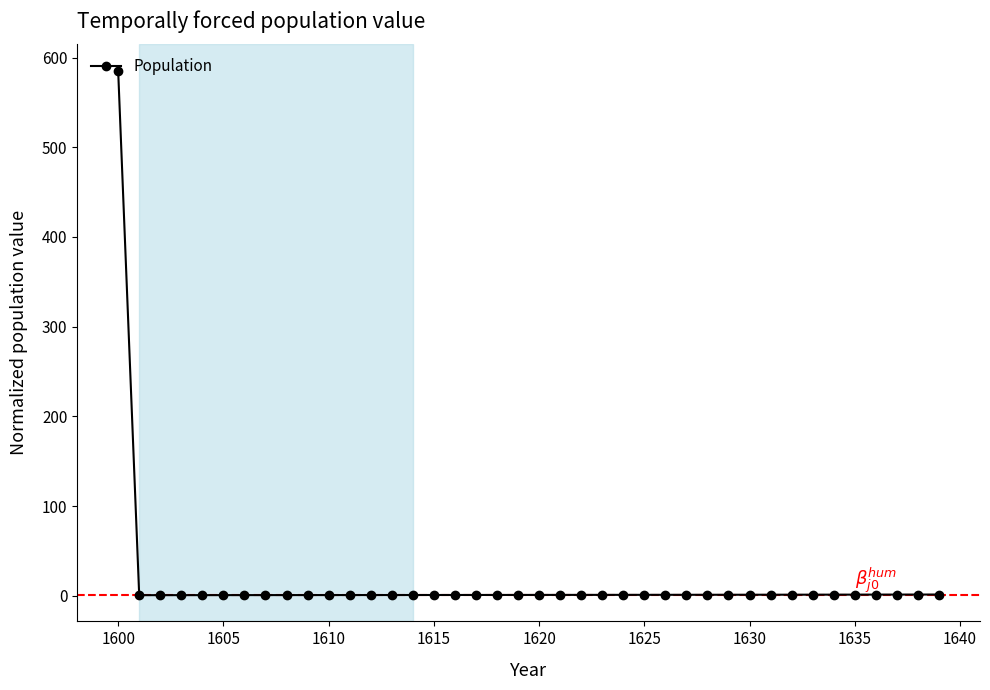

What is the difference between the maximum and minimum values?

584.8